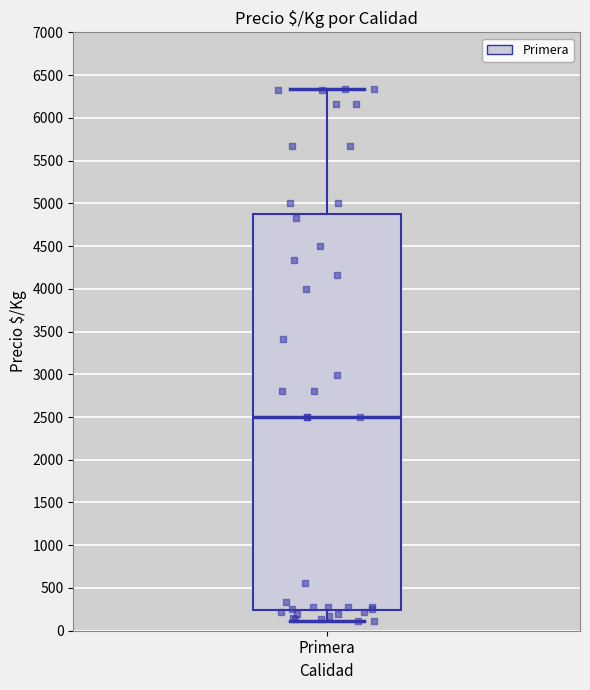

Transcribe this box plot: give where the median line is, the range the box spans, and where the two whiskers end, as read against the y-axis. The values are not printed on the chart, so give them approximately, as read against the axis.

median 2500, box 250 to 4850, whiskers 100 to 6350